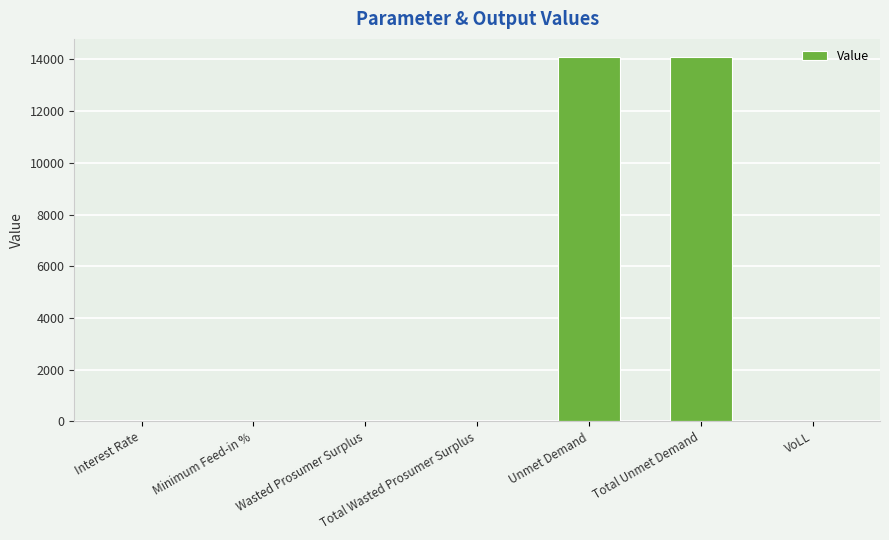

True or false: the data shows 6006.6 at Total Unmet Demand.

False